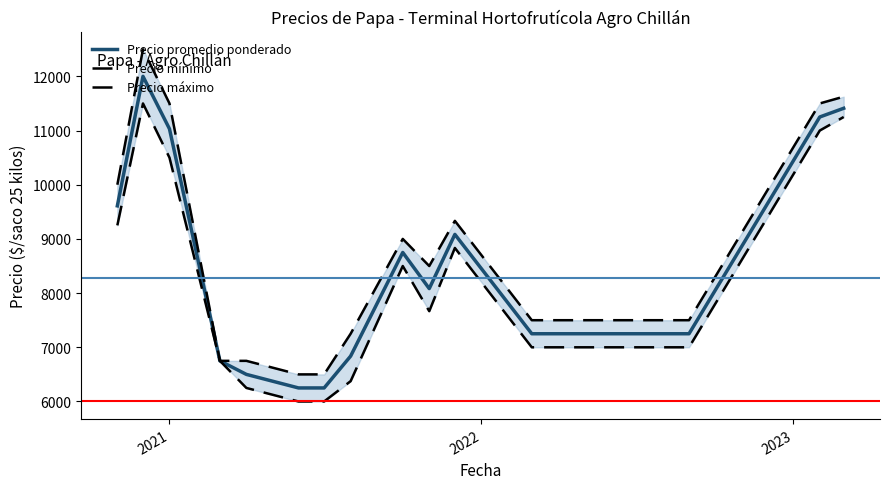

What is the maximum value for Precio promedio ponderado?

12000.0